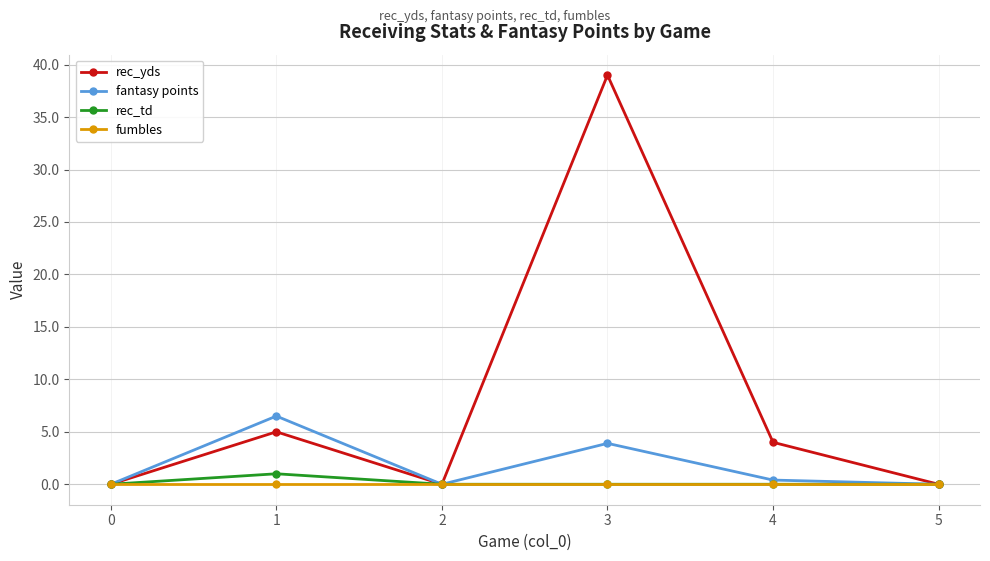

Which series has the largest total across all categories?

rec_yds